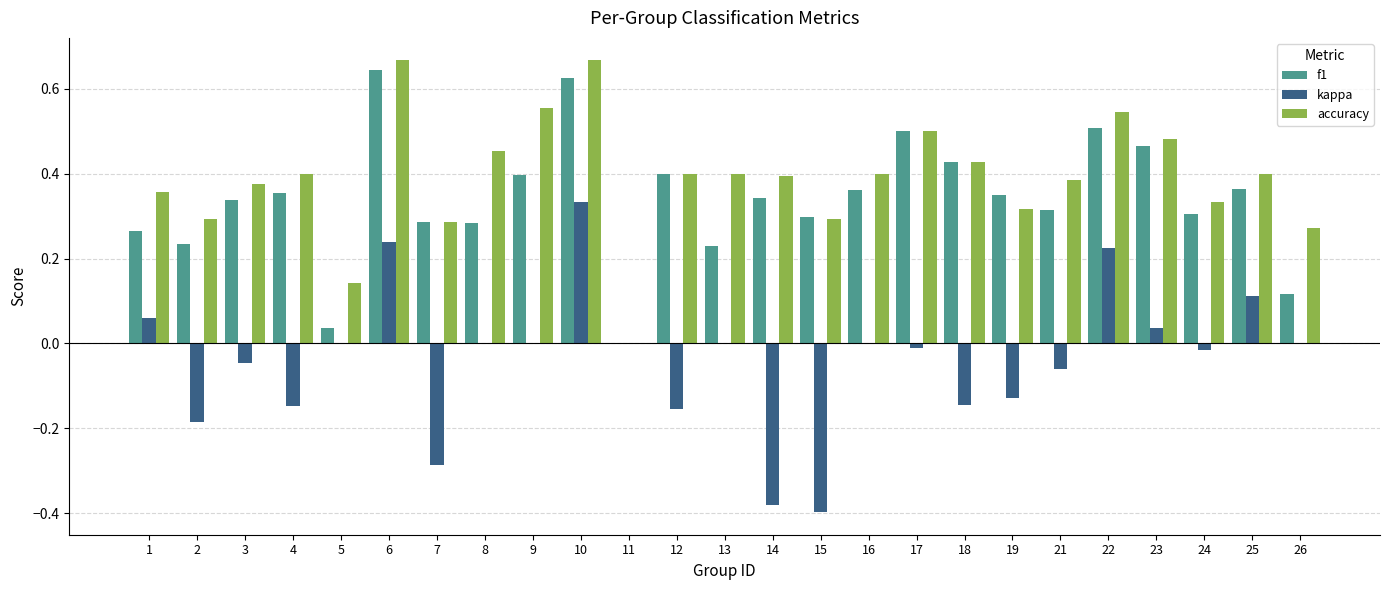

Which series changed the most between 5 and 23?

f1